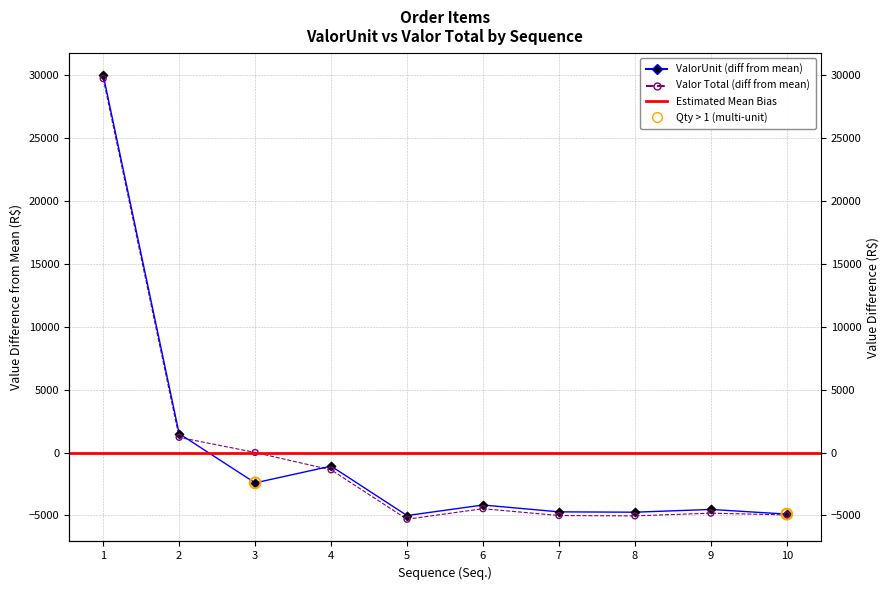

Which series contains the lowest Y value?

Valor Total